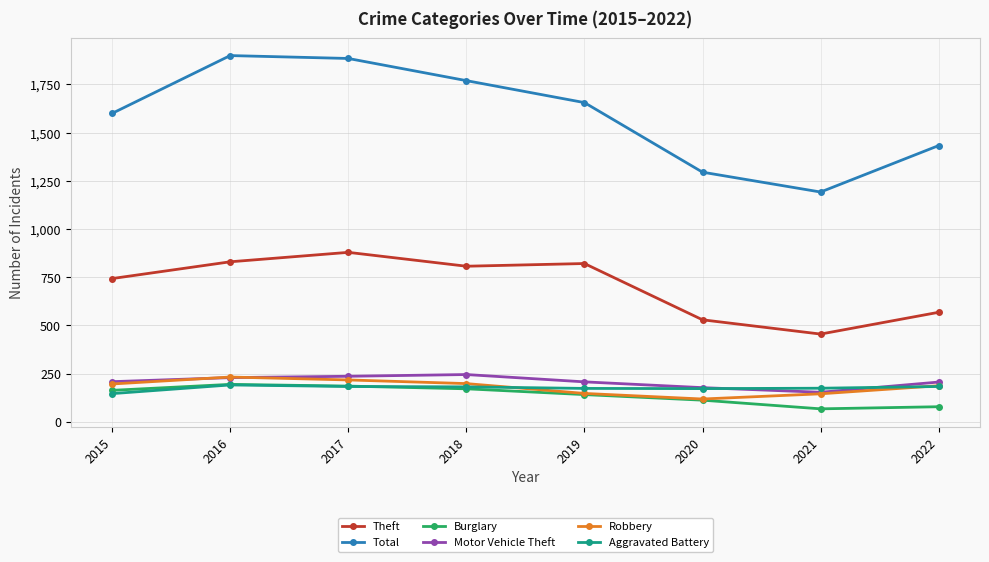

What are all the series names shown in the legend?

Theft, Total, Burglary, Motor Vehicle Theft, Robbery, Aggravated Battery